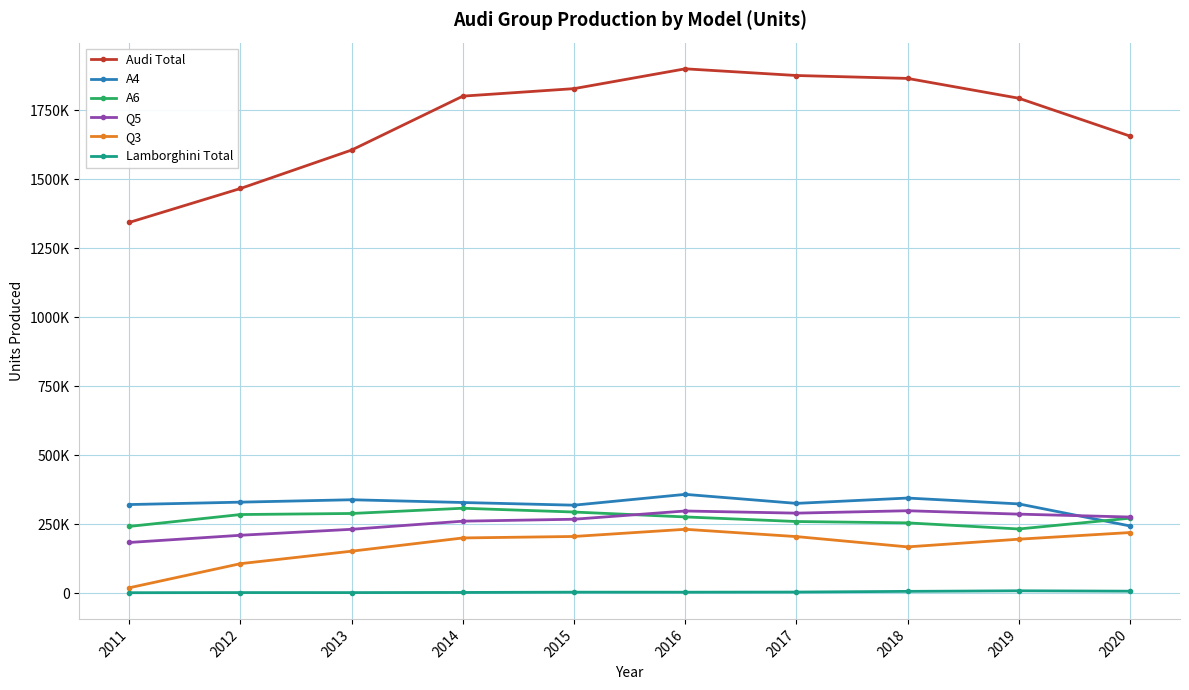

What are all the series names shown in the legend?

Audi Total, A4, A6, Q5, Q3, Lamborghini Total